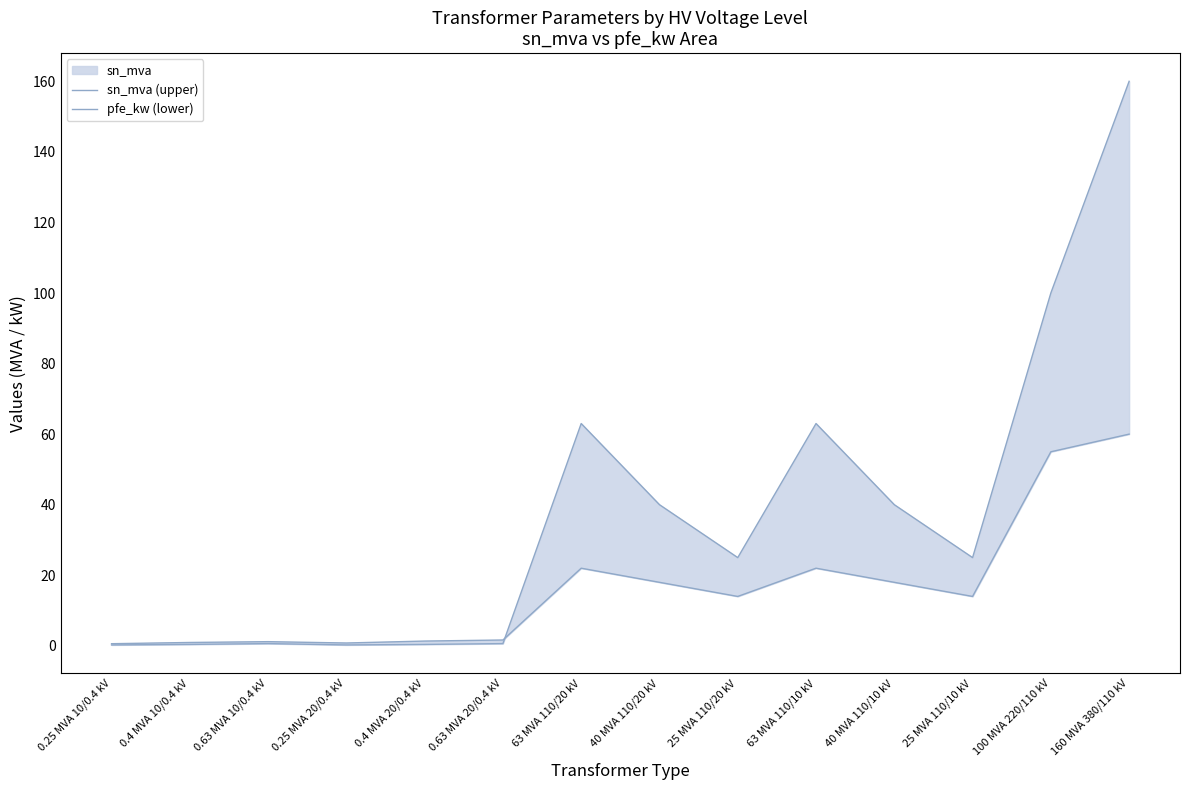

What is the label of the 4th point from the left?

0.25 MVA 20/0.4 kV